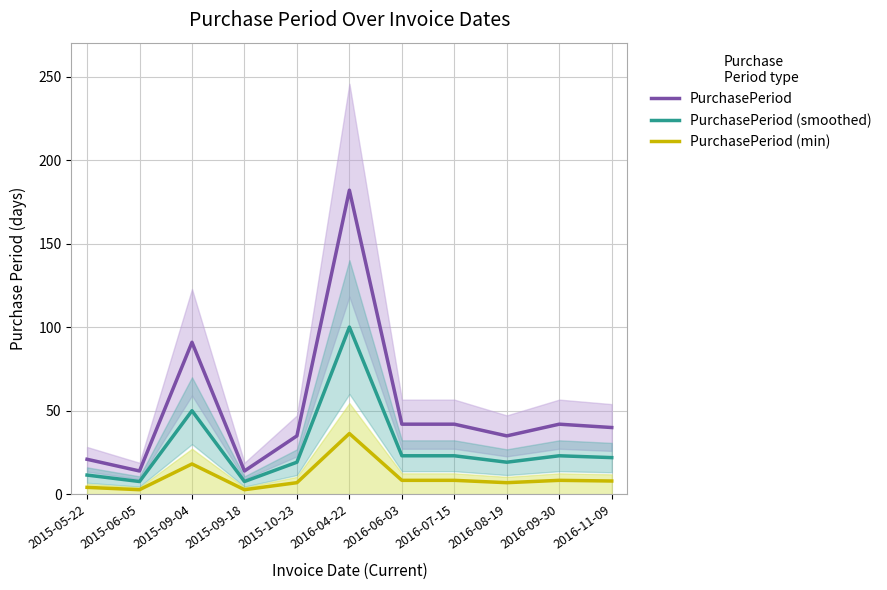

Which series has the widest spread of values?

PurchasePeriod